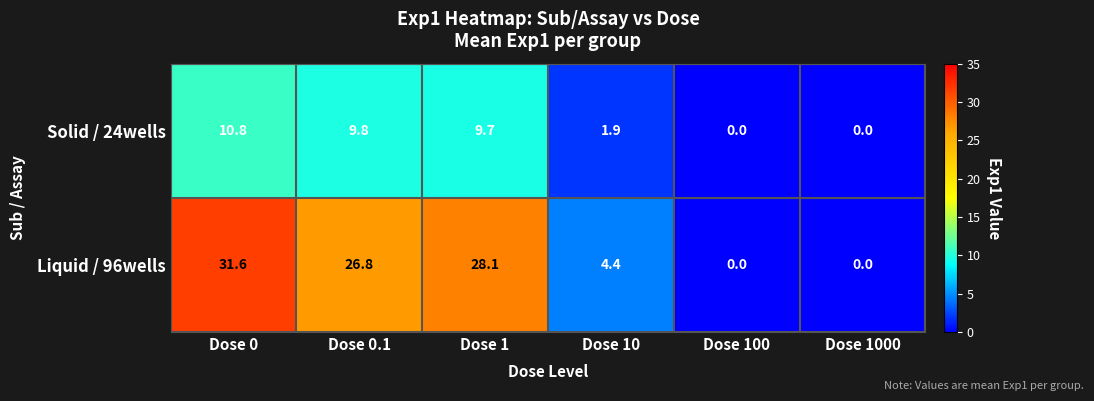

Which series has the largest range (max minus min)?

Liquid / 96wells